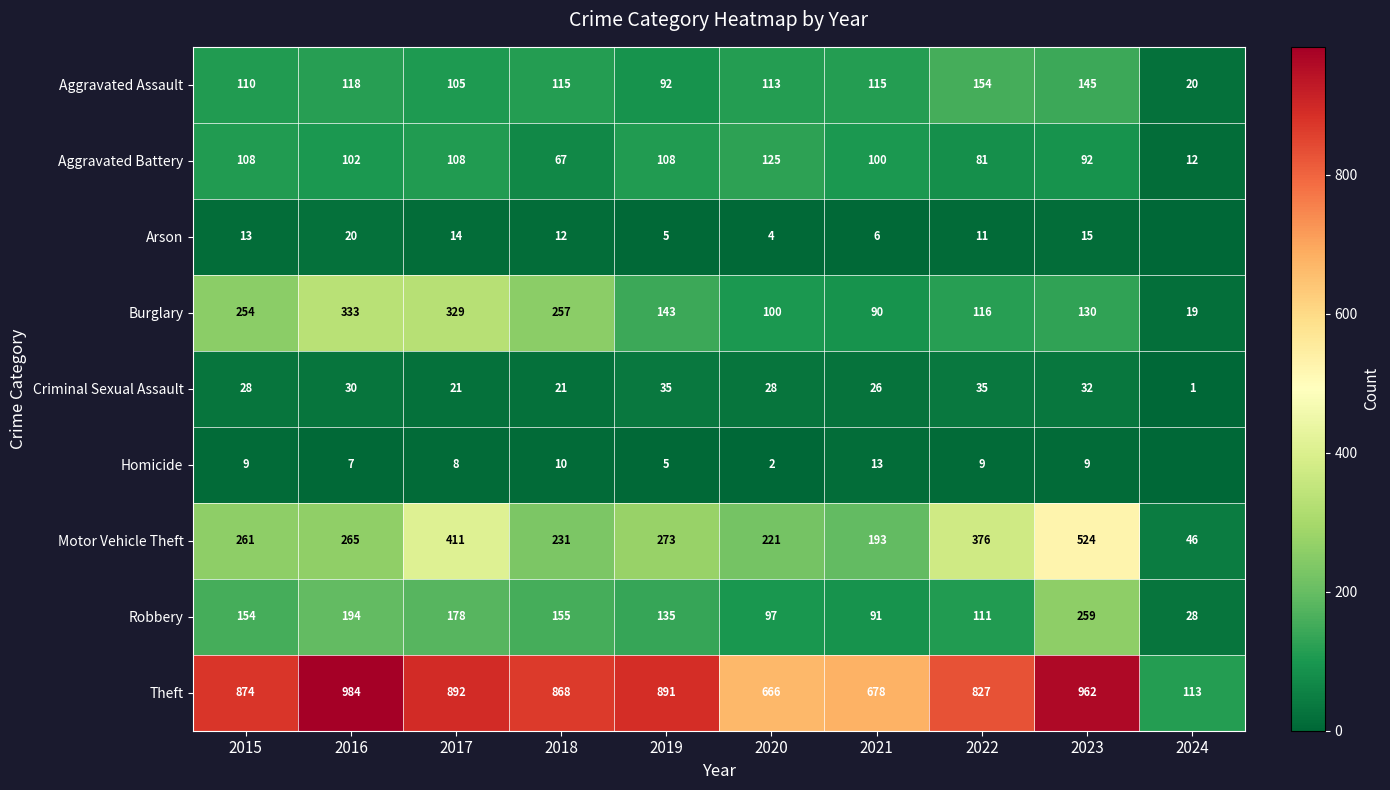

Which category has the highest value across all series?

2016